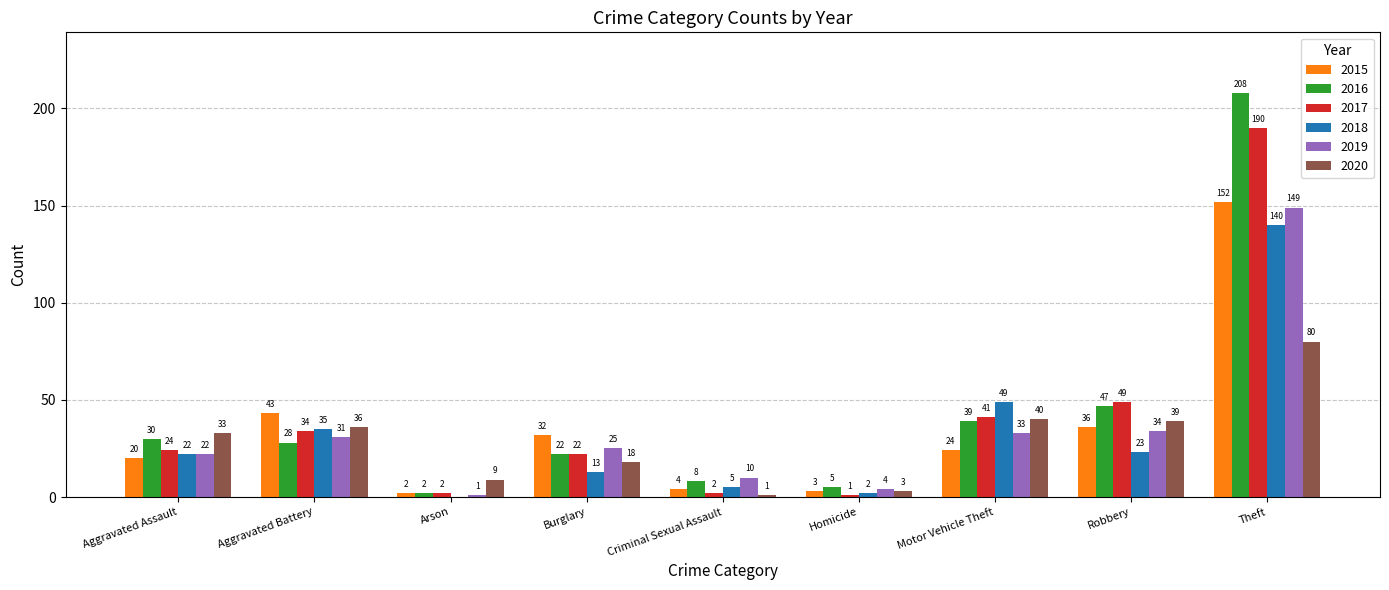

How many series are shown in this chart?

6